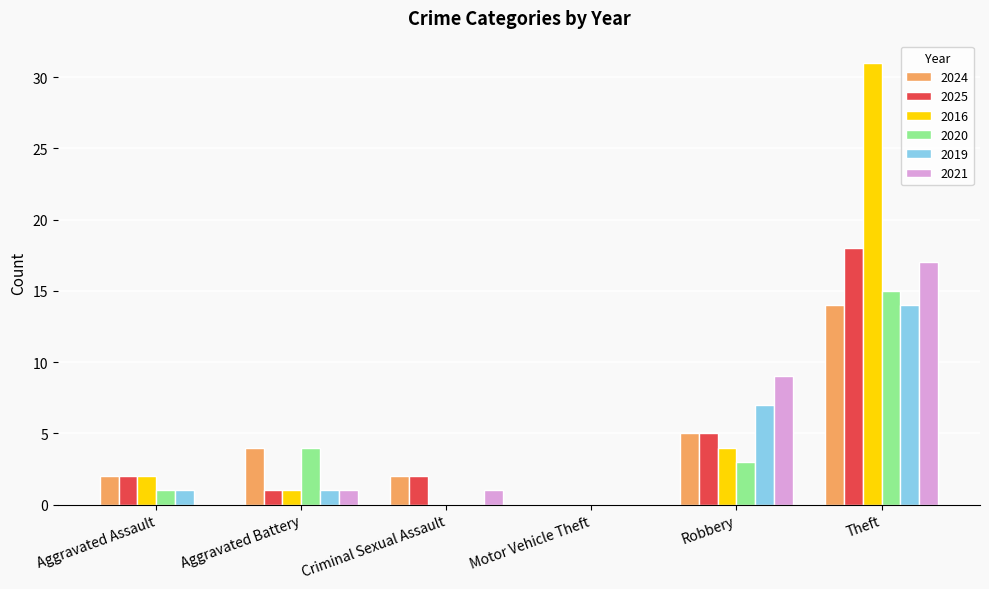

Which category has the highest value in the 2016 series?

Theft